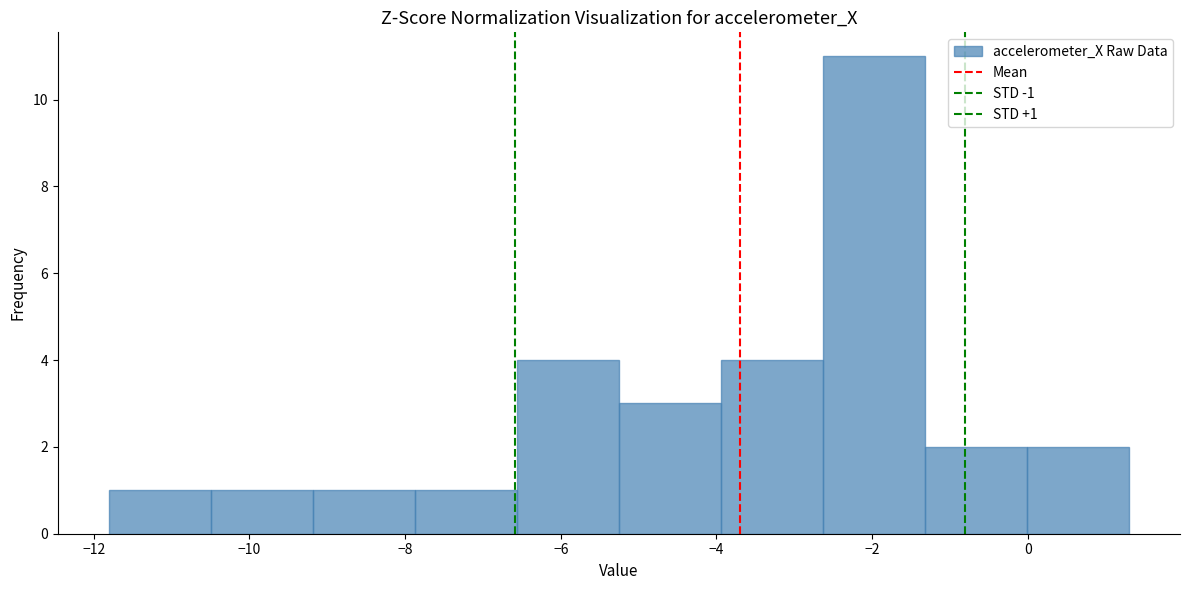

Over which range of the x-axis is the bar tallest?

-2.6 to -1.4